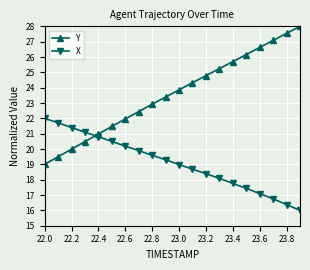

Is this an area chart (filled region under the line)?

No